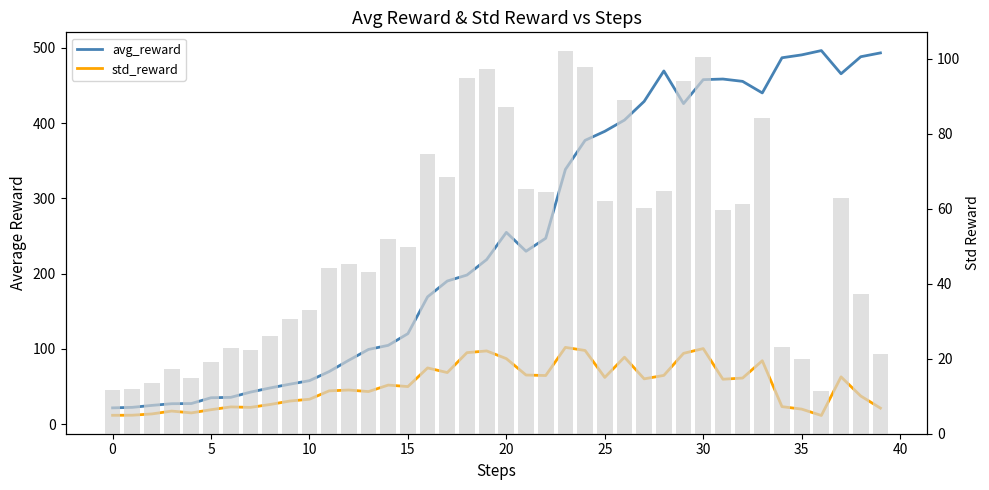

What is the sum of the std_reward values at 0 and 25?

73.9